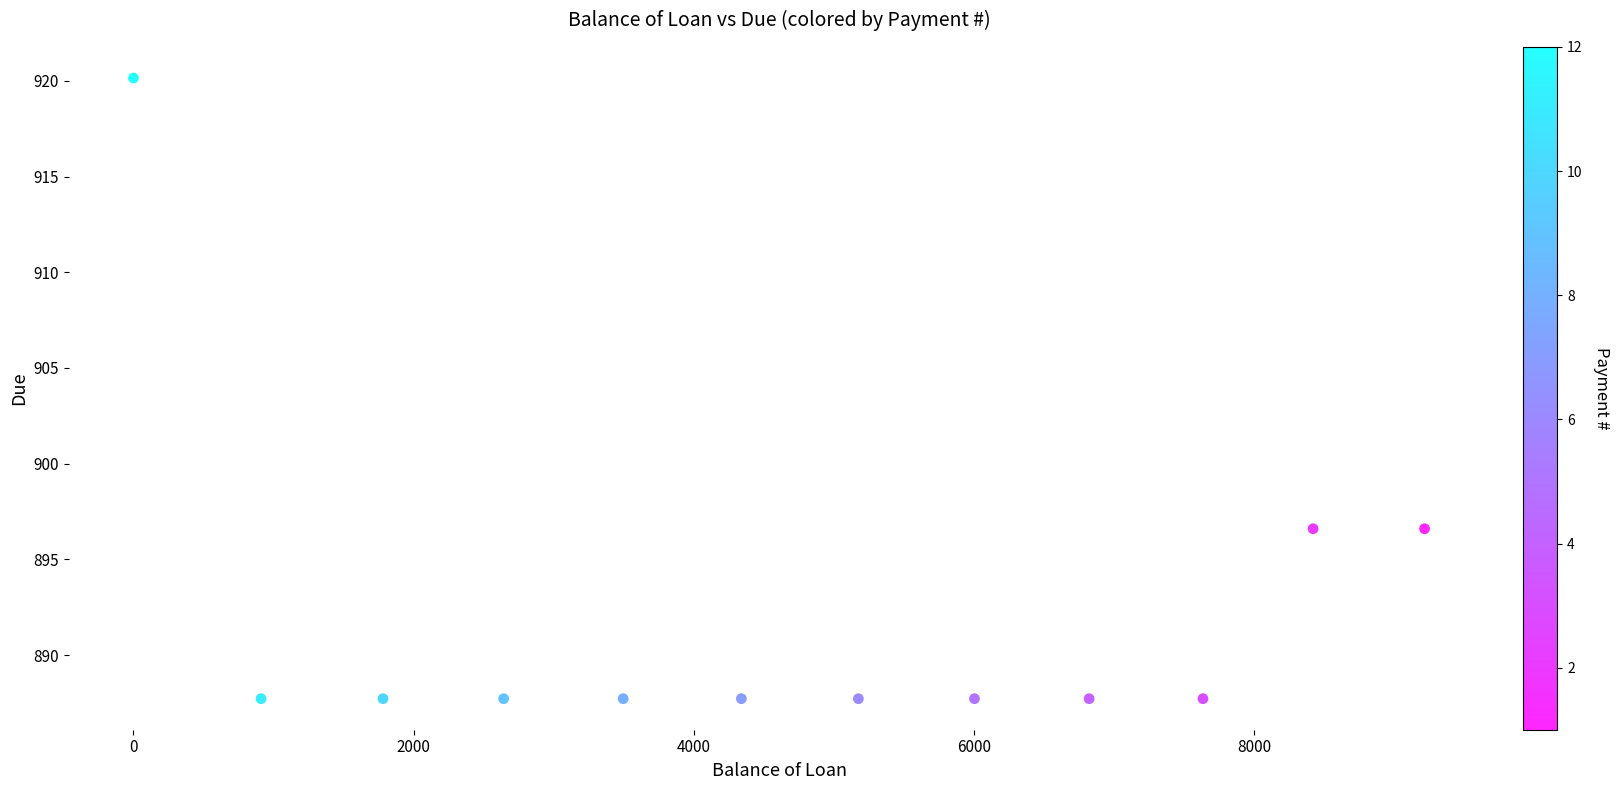

What is the average X value?

4702.4